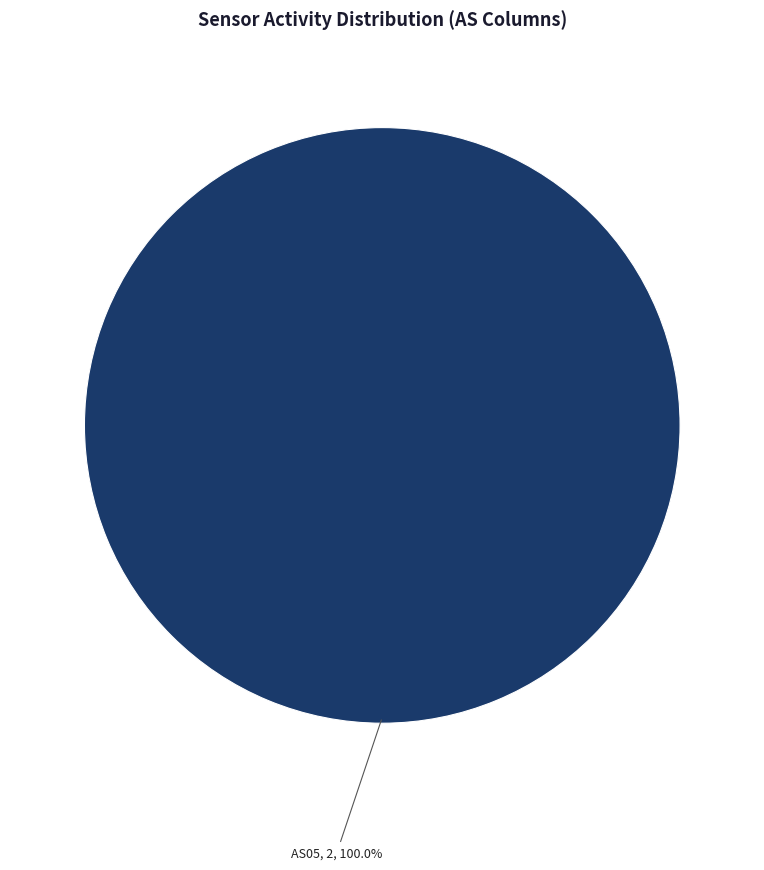

Is there any slice that represents more than half of the pie?

Yes